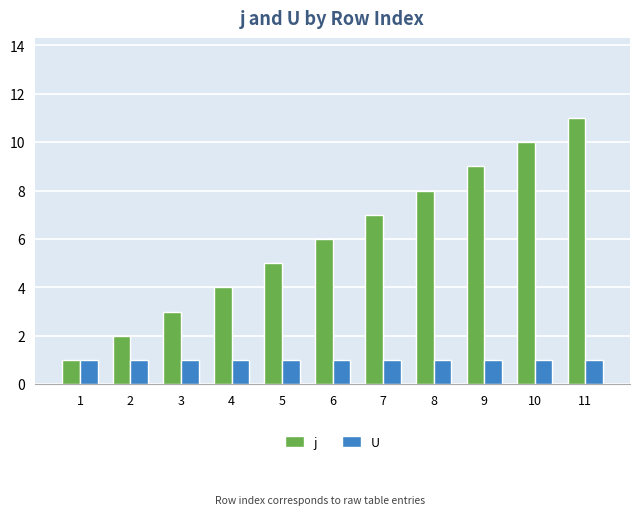

Is the value of U at 8 greater than the value of j at 6?

No